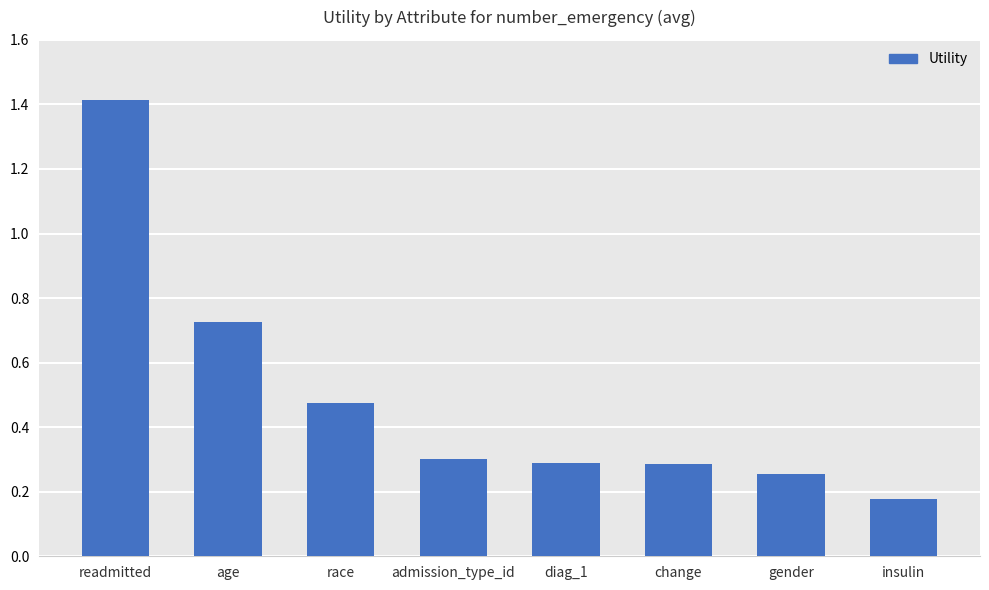

What position from the left is readmitted?

1